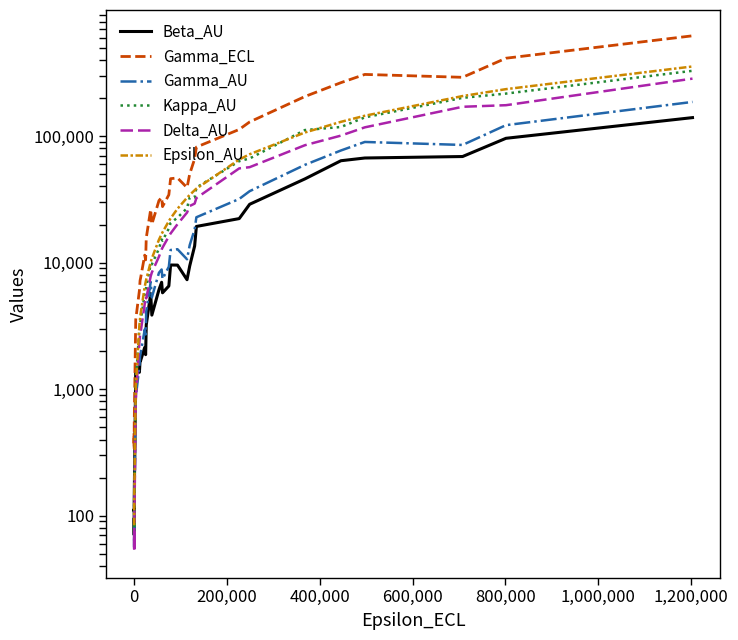

In Delta_AU, how many points are higher than both neighbors (excluding endpoints)?

3